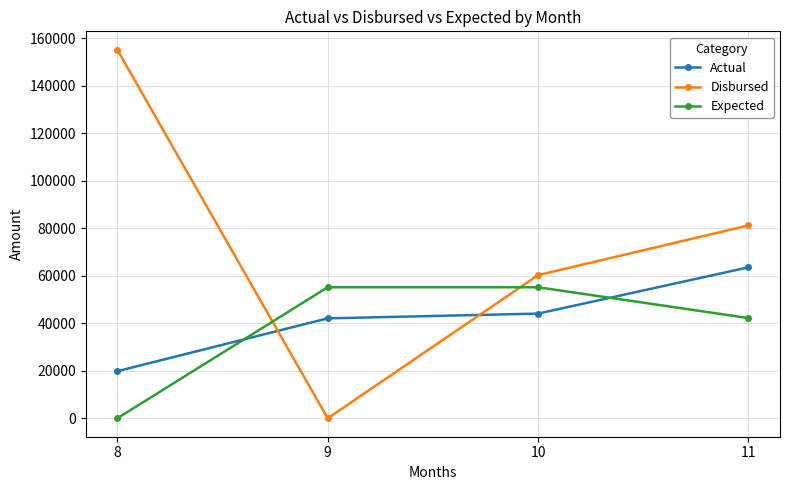

Is this an area chart (filled region under the line)?

No